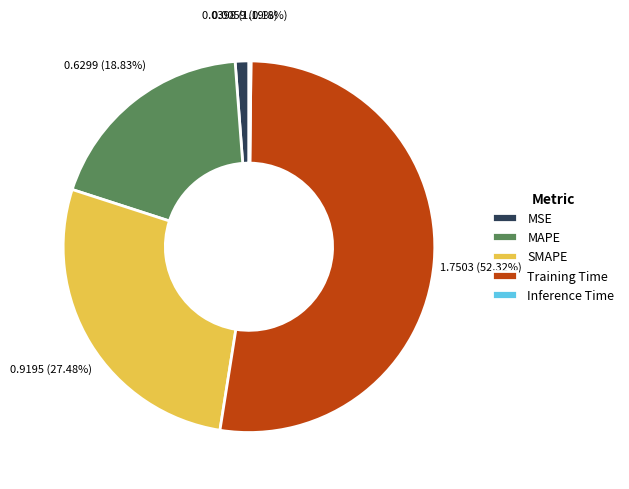

Is there any slice that represents more than half of the pie?

Yes